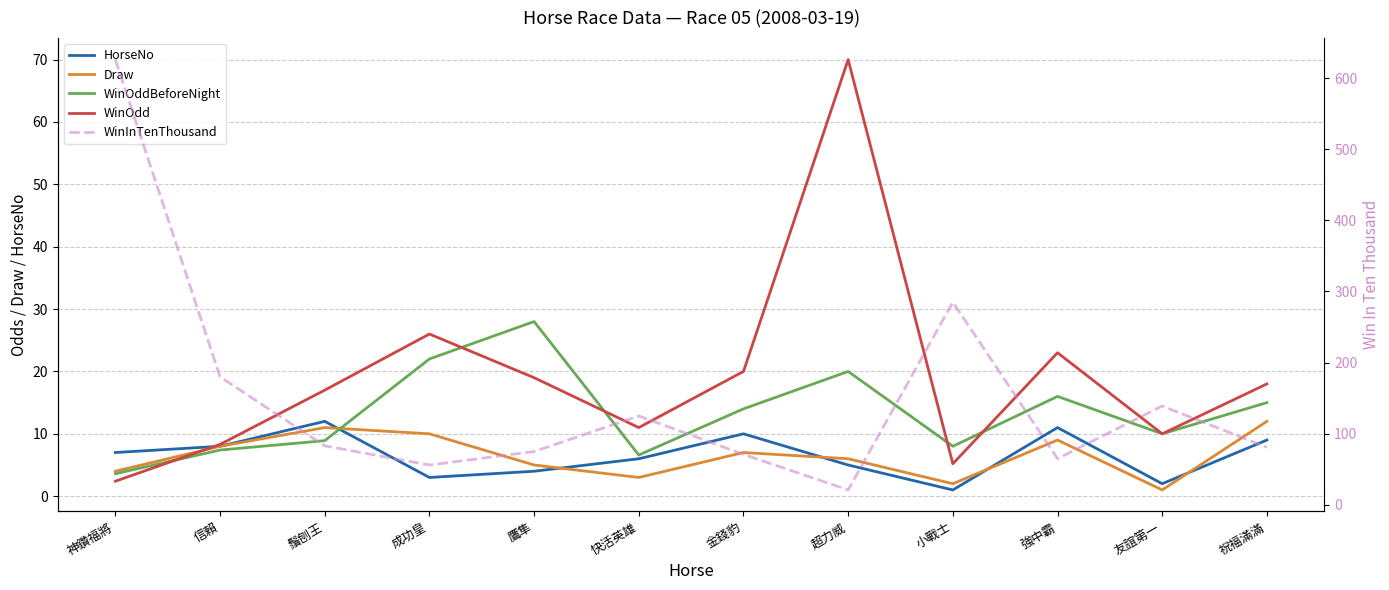

Reading right to left, what are all the values shown in this chart?

HorseNo: 9.0	2.0	11.0	1.0	5.0	10.0	6.0	4.0	3.0	12.0	8.0	7.0
Draw: 12.0	1.0	9.0	2.0	6.0	7.0	3.0	5.0	10.0	11.0	8.0	4.0
WinOddBeforeNight: 15.0	10.0	16.0	8.0	20.0	14.0	6.6	28.0	22.0	8.9	7.4	3.6
WinOdd: 18.0	10.0	23.0	5.2	70.0	20.0	11.0	19.0	26.0	17.0	8.3	2.4
WinInTenThousand: 81.0	139.0	65.0	285.0	21.0	71.0	125.0	75.0	56.0	83.0	180.0	626.0